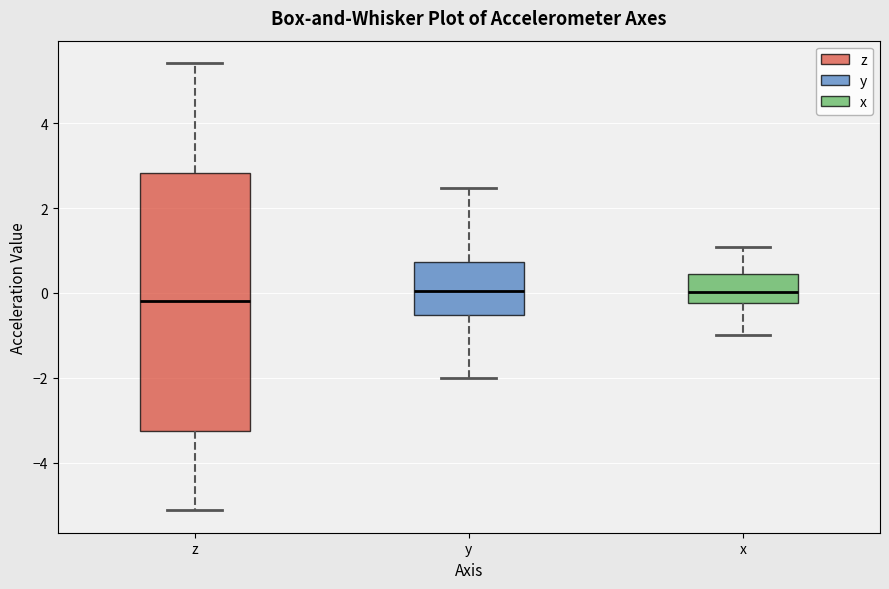

Where does the lower whisker of the box for z end on the y-axis? The values are not printed on the chart, so give them approximately, as read against the axis.

-5.2